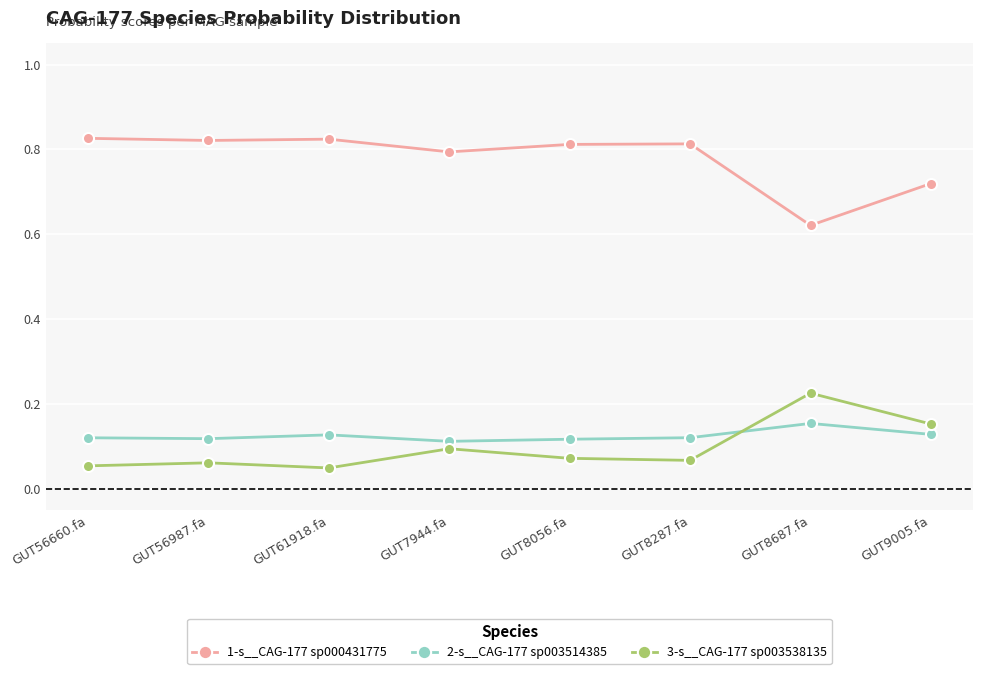

How many 3-s__CAG-177 sp003538135 values are between 0 and 1?

8